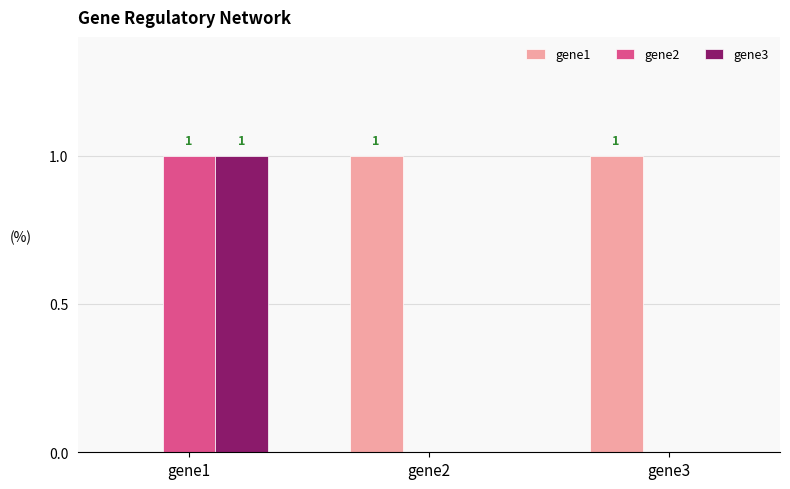

How many data points does each series have?

3